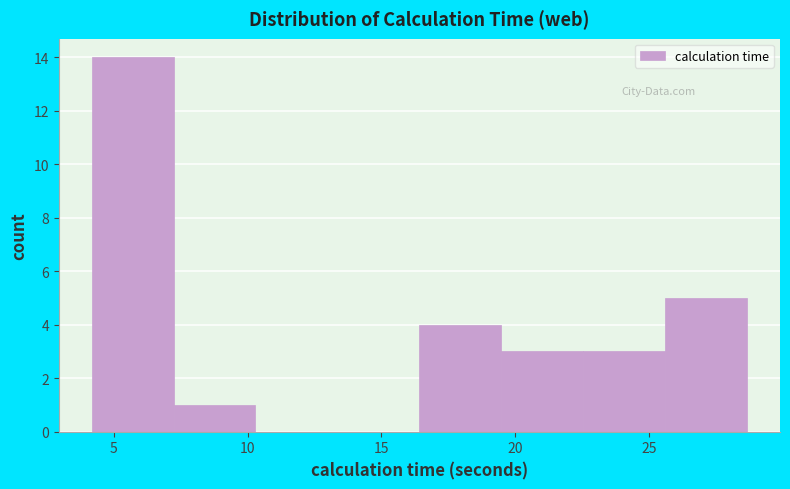

Reading left to right, transcribe this chart: for each bar, give the range it covers on the x-axis and its height. Neither the bar edges nor the heights are printed on the chart, so give them approximately, as read against the axes.

4.0 to 7.0: 14
7.0 to 10.5: 1
10.5 to 13.5: 0
13.5 to 16.5: 0
16.5 to 19.5: 4
19.5 to 22.5: 3
22.5 to 25.5: 3
25.5 to 28.5: 5